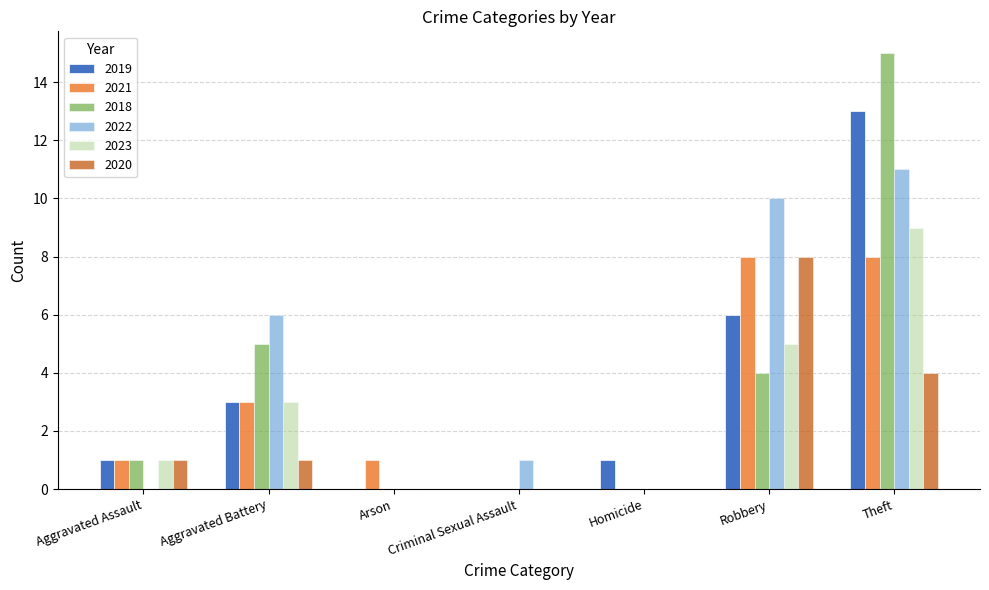

Count the number of categories in the chart.

7